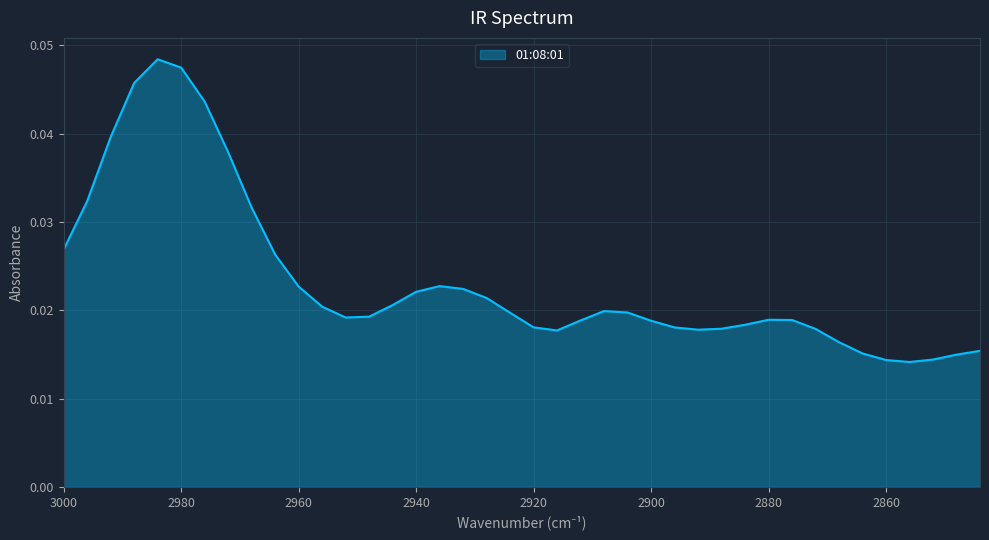

How many lines are shown in the chart?

1